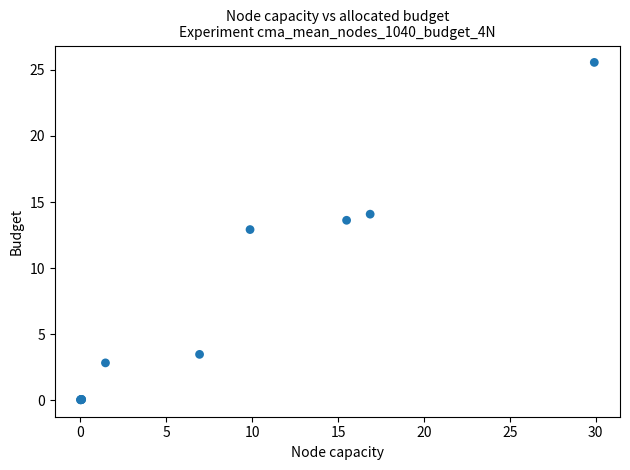

What Y value in the scatter plot is closest to 12?

12.9